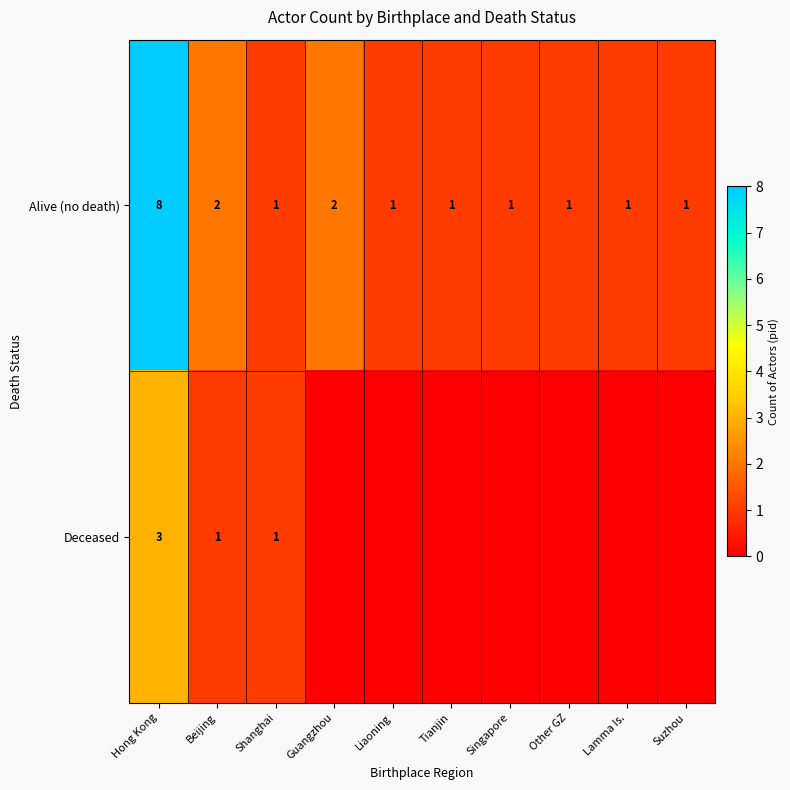

At how many categories does at least one series exceed 2?

1